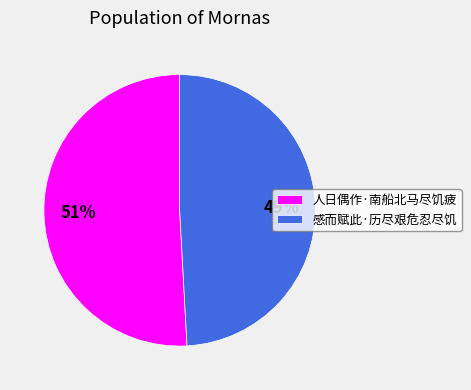

How many slices are in this pie chart?

2